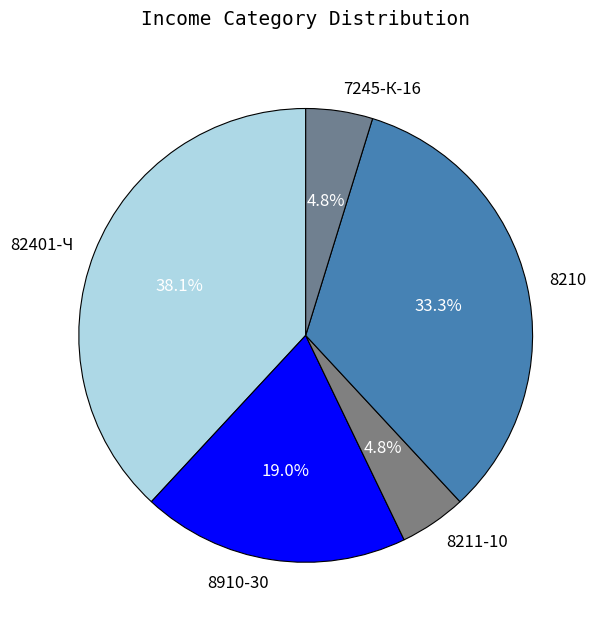

Approximately how many times larger is the value at 8910-30 compared to 82401-Ч?

0.5